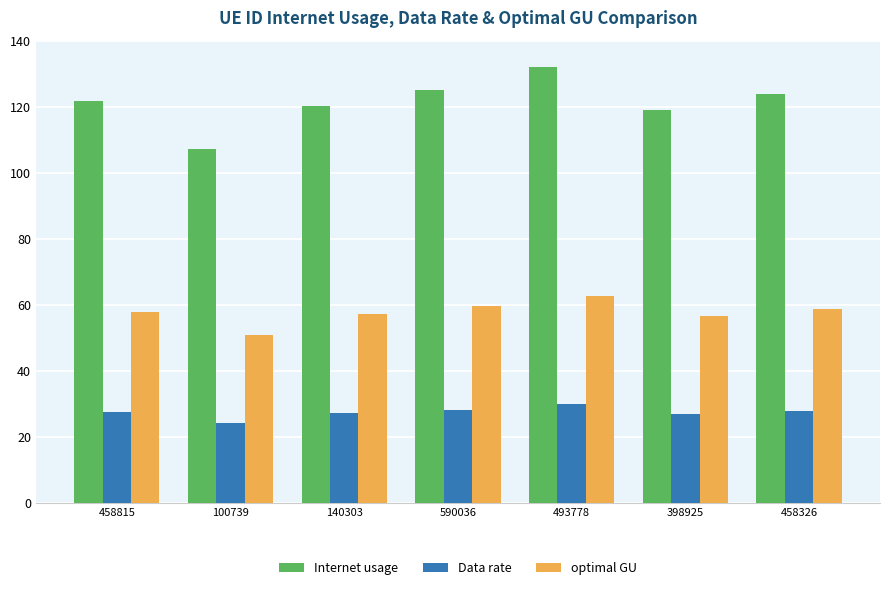

What is the difference between the Internet usage values at 590036 and 493778?

6.8